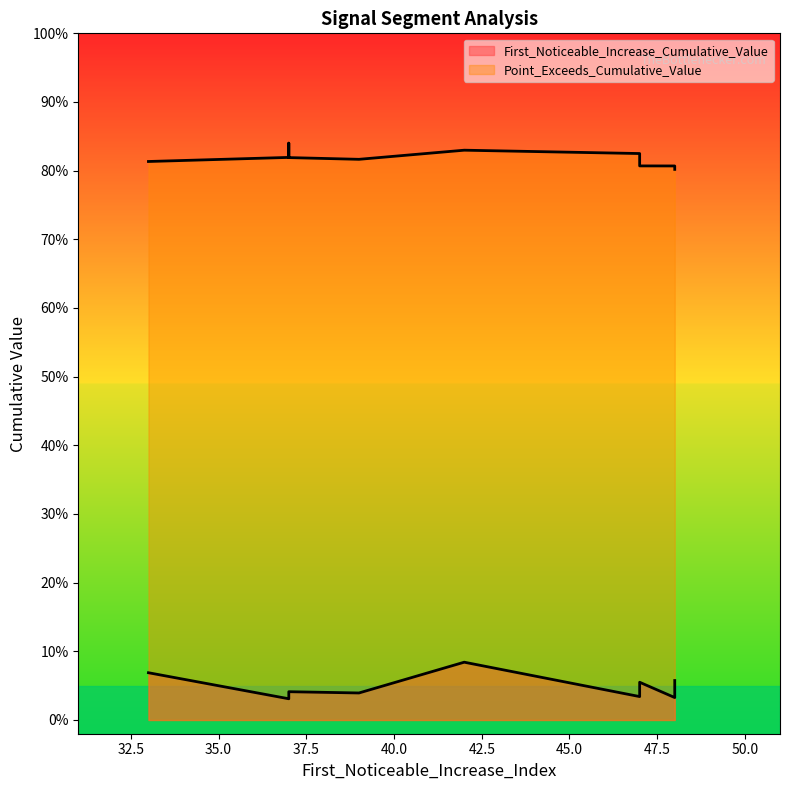

What is the sum of the First_Noticeable_Increase_Cumulative_Value values at 47 and 48?

0.1